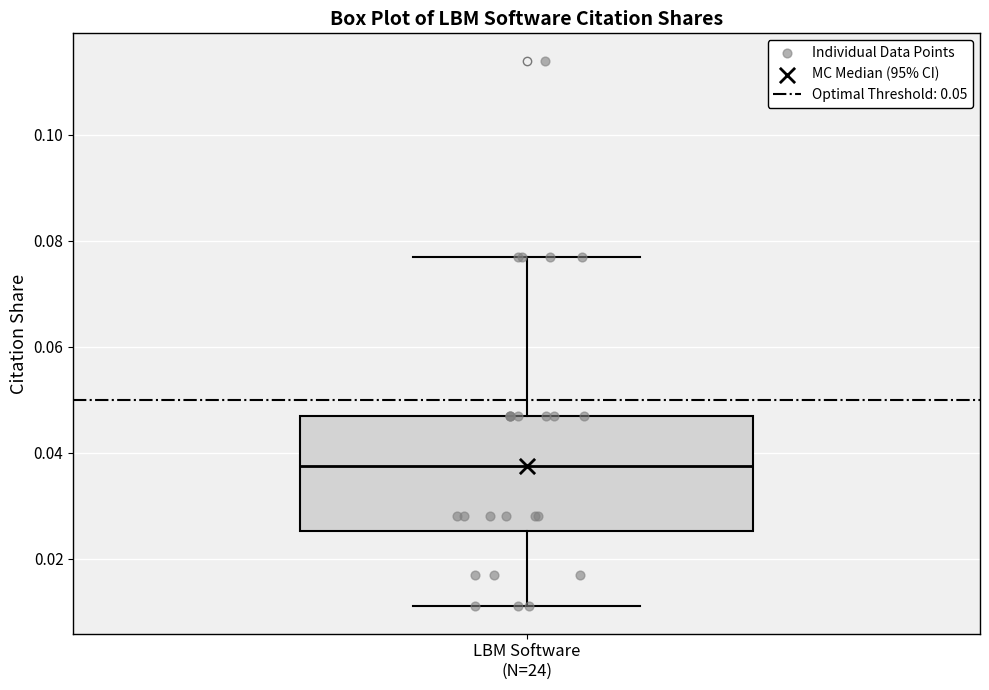

Where does the lower whisker of the box for LBM Software (N=24) end on the y-axis? The values are not printed on the chart, so give them approximately, as read against the axis.

0.012